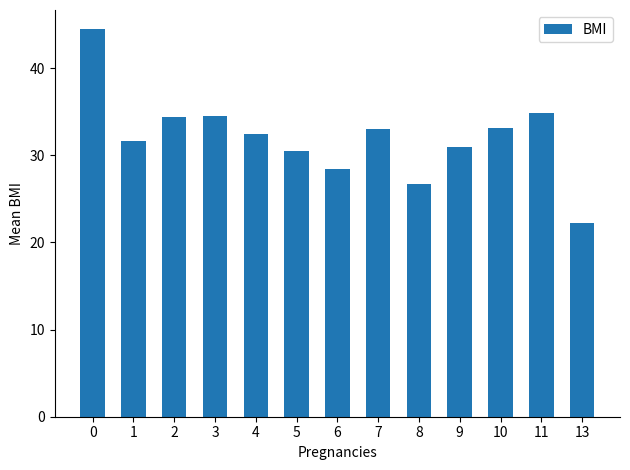

What is the value of the 9th bar from the left?

26.7